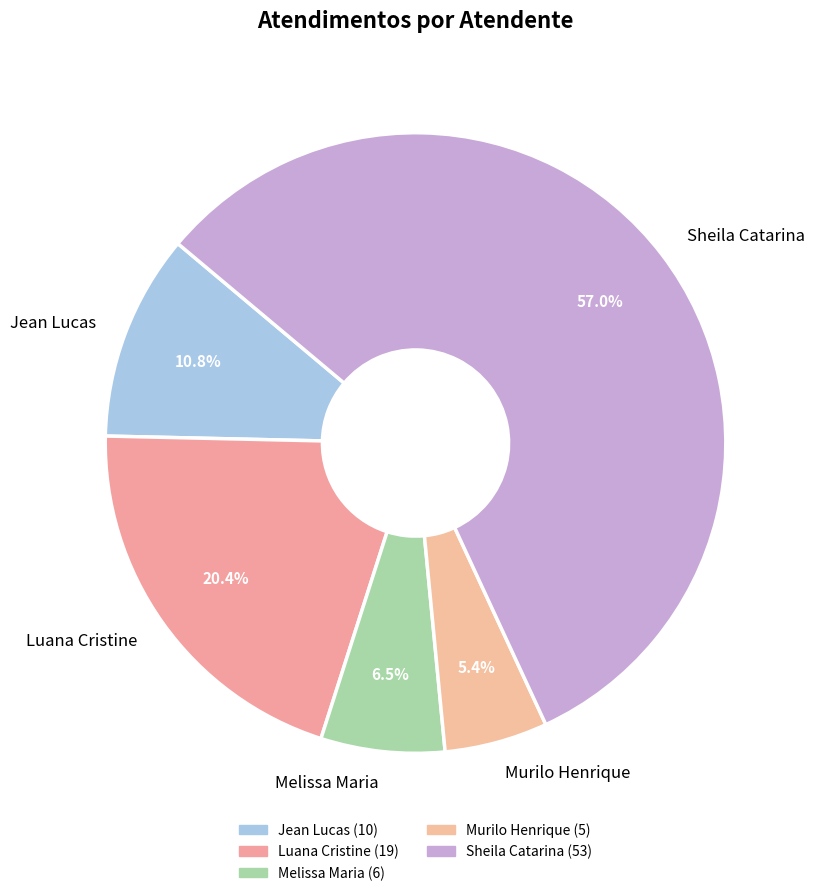

How many segments does this pie chart have?

5